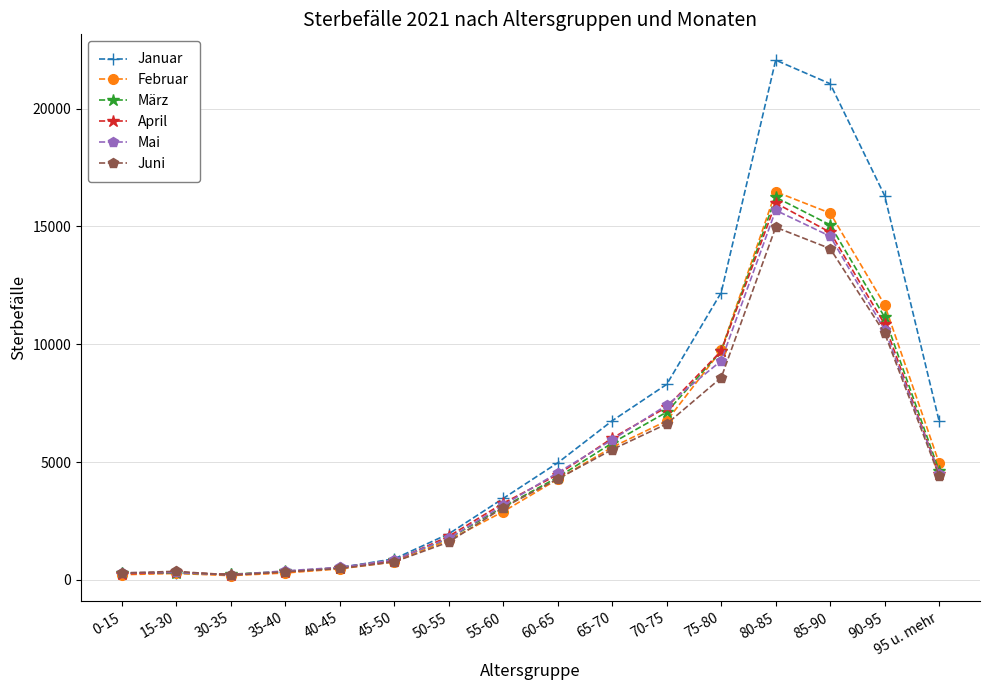

True or false: April has more than 0 interior local peaks.

True